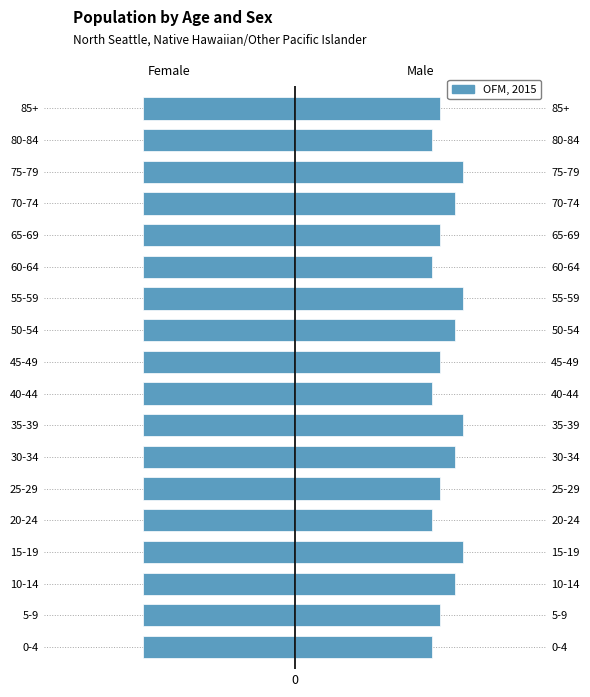

Which series has the largest total across all categories?

Male